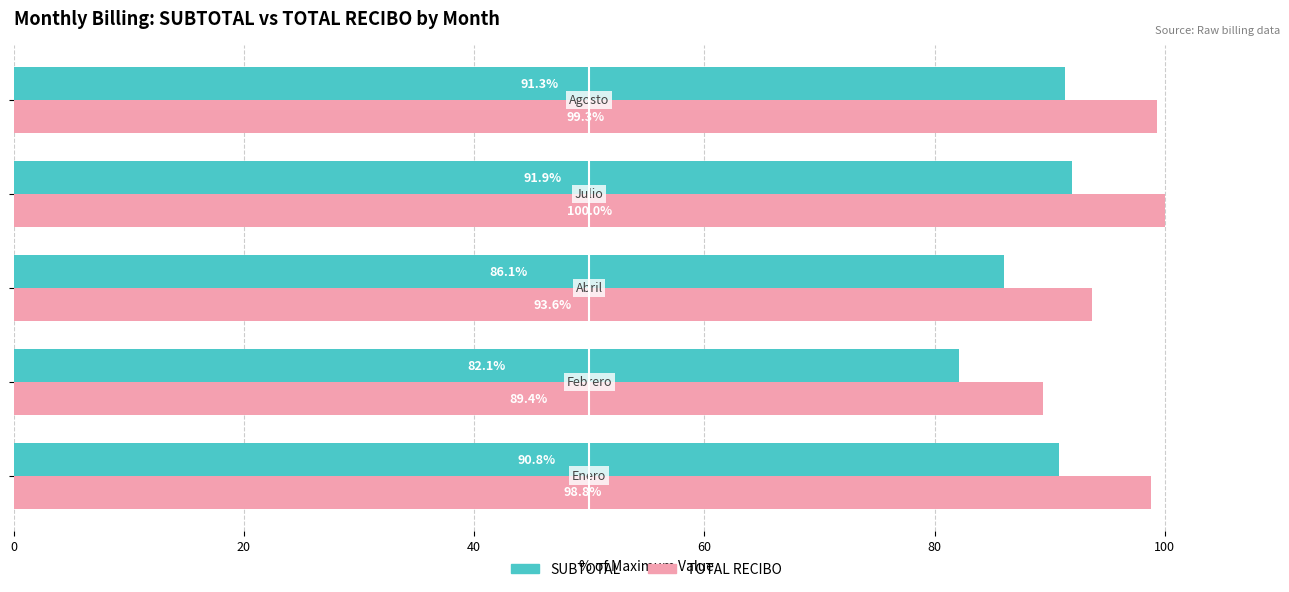

At how many categories does at least one series exceed 94?

3